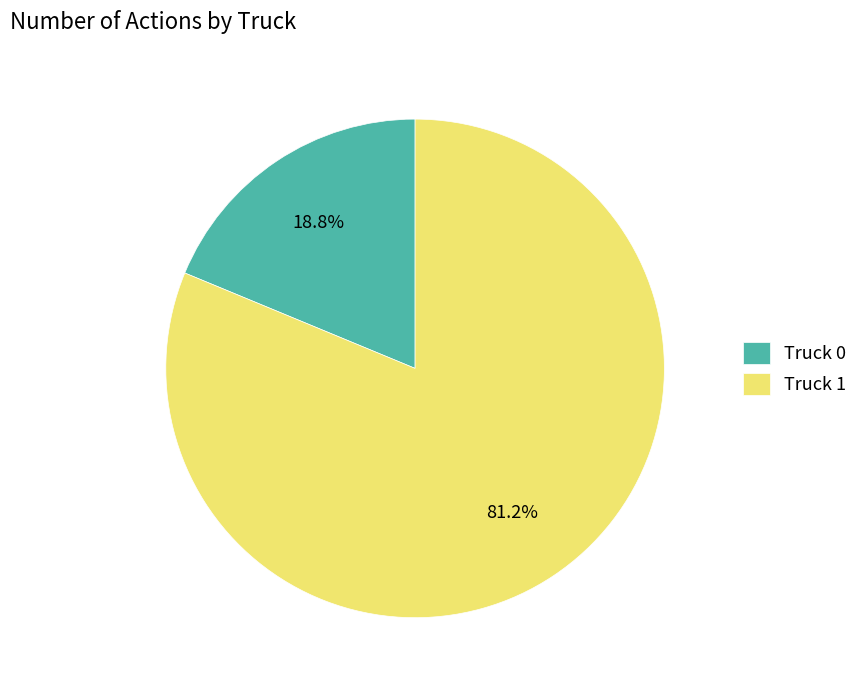

To the nearest percent, what is the average slice percentage?

50%